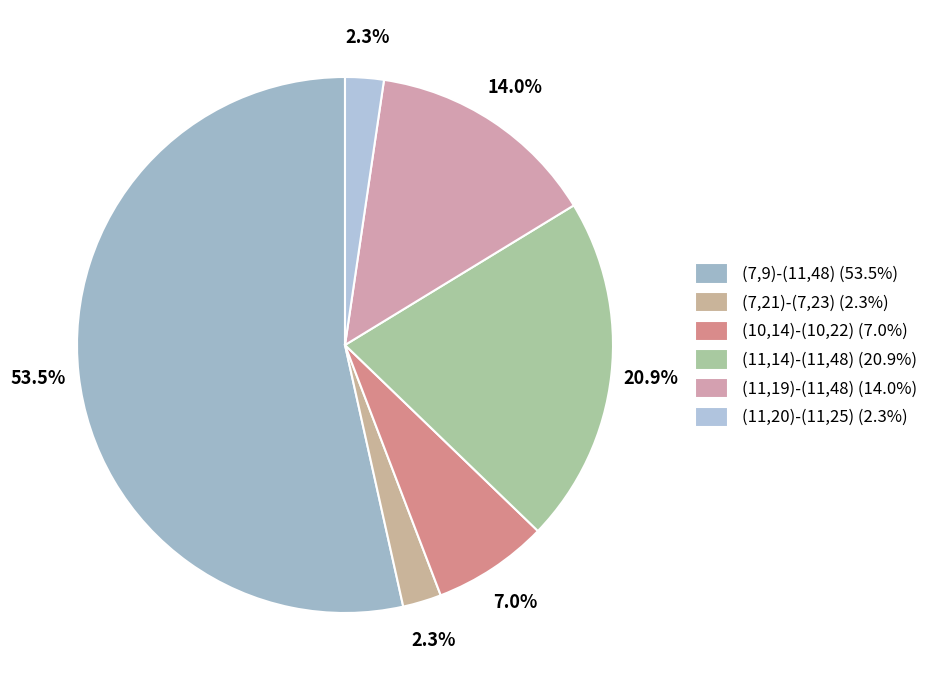

Which category has the biggest portion of the pie?

(7,9)-(11,48)